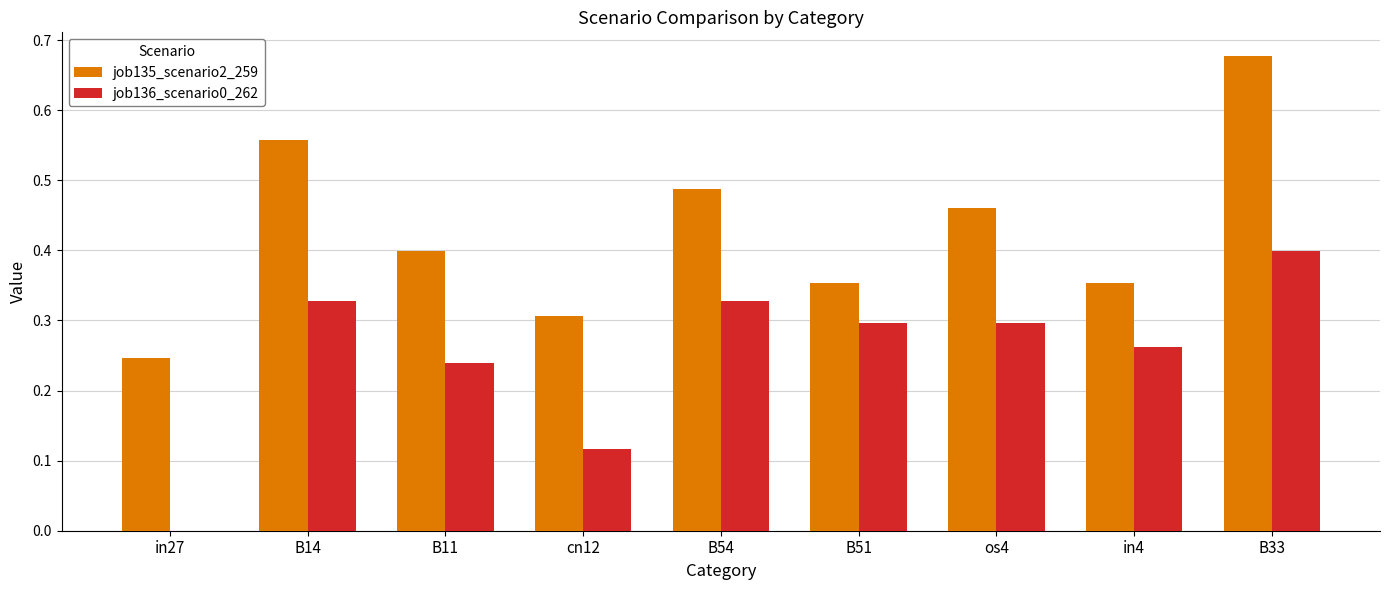

Is the value of job135_scenario2_259 at B33 greater than the value of job136_scenario0_262 at os4?

Yes